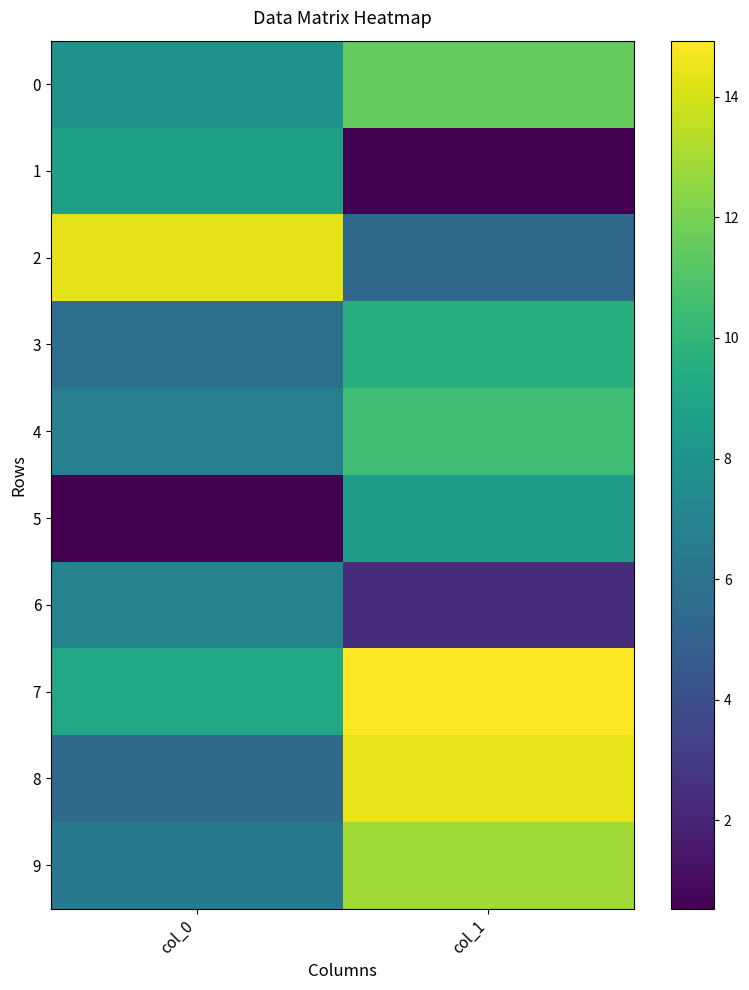

Rank the series by their maximum value, from lowest to highest.

6, 5, 1, 3, 4, 0, 9, 2, 8, 7